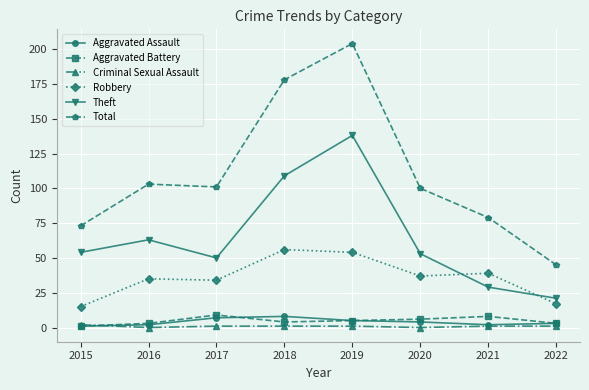

What is the lowest value of the Theft series?

21